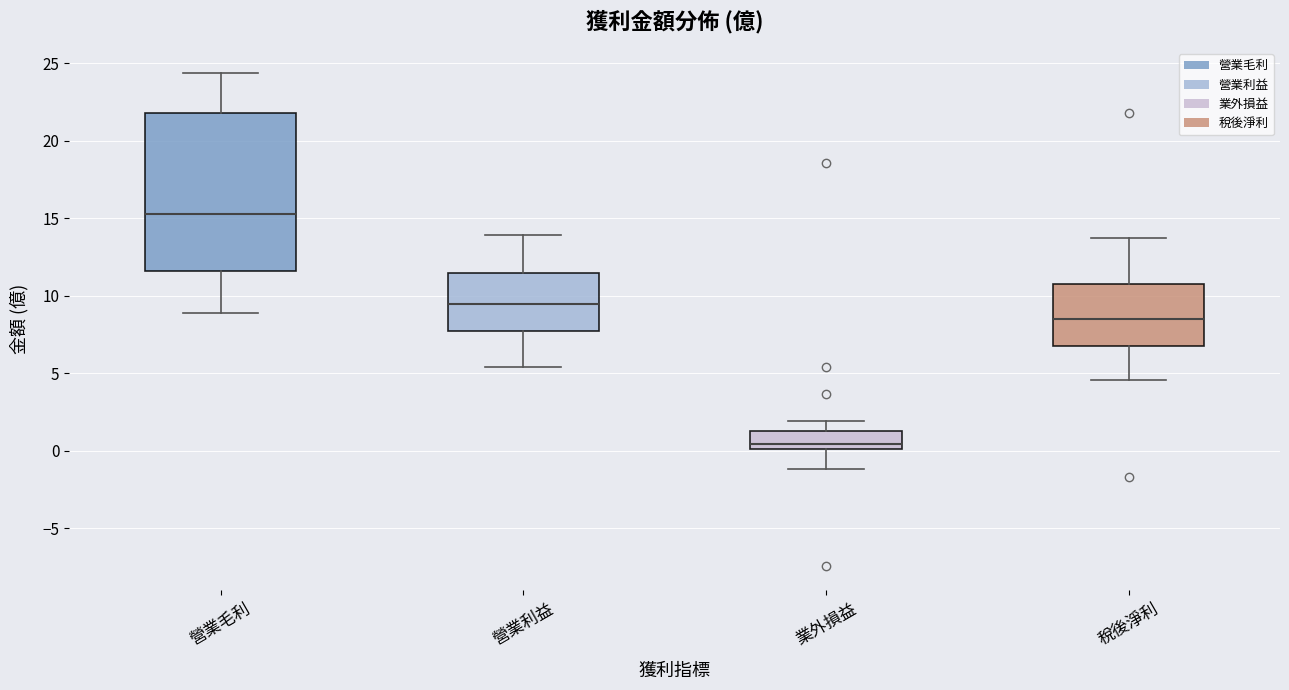

Where is the lower edge of the box for 稅後淨利 on the y-axis? The values are not printed on the chart, so give them approximately, as read against the axis.

7.0